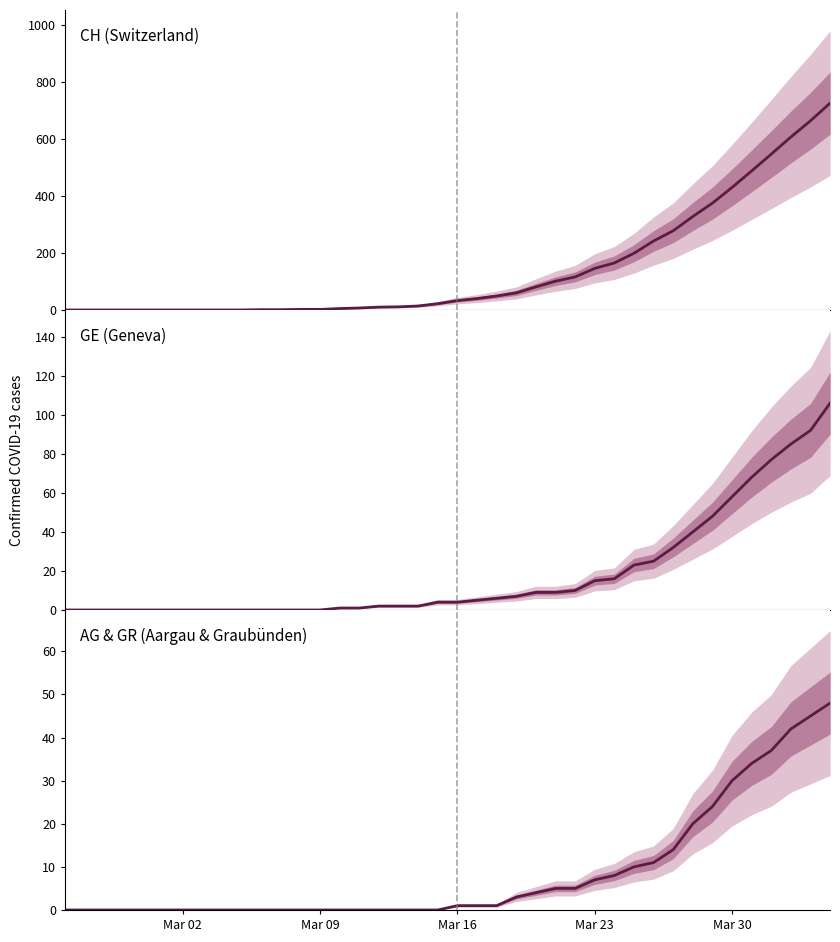

True or false: GE (Geneva) has a value of 7 at 28.

False